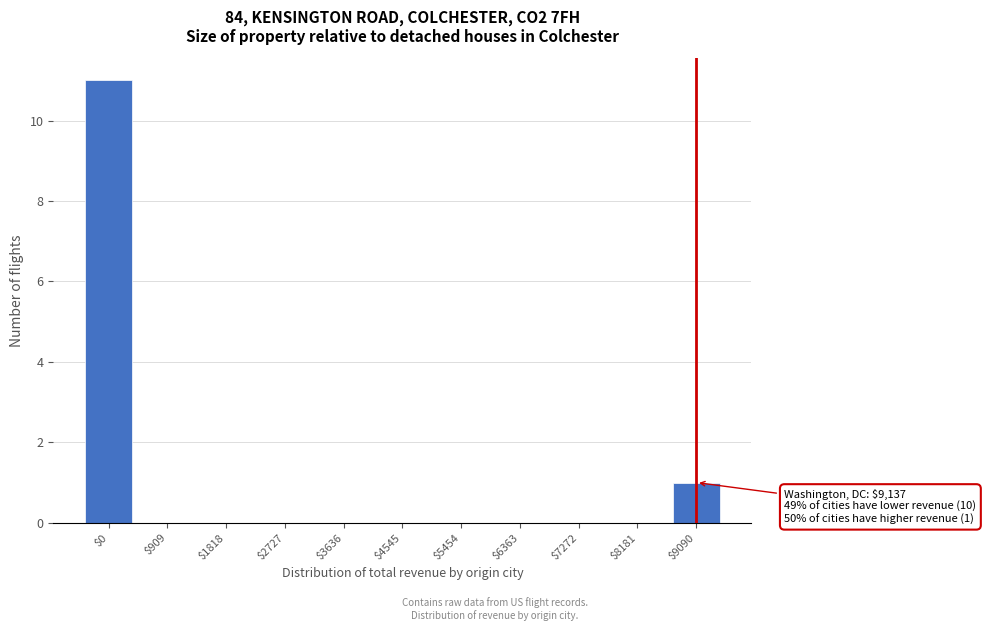

At which label is the value closest to 5?

$9090